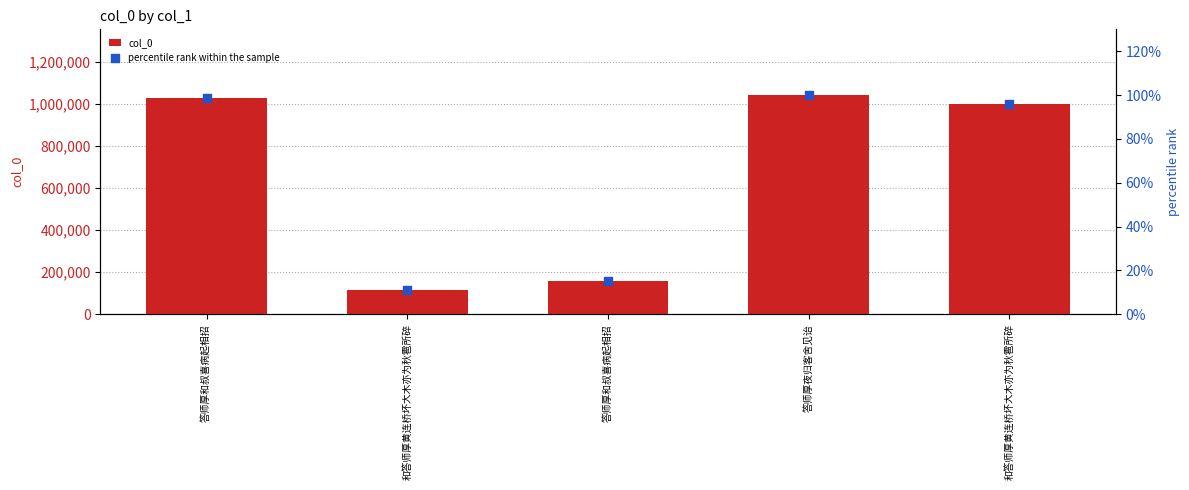

Which series reaches the maximum Y coordinate?

col_0